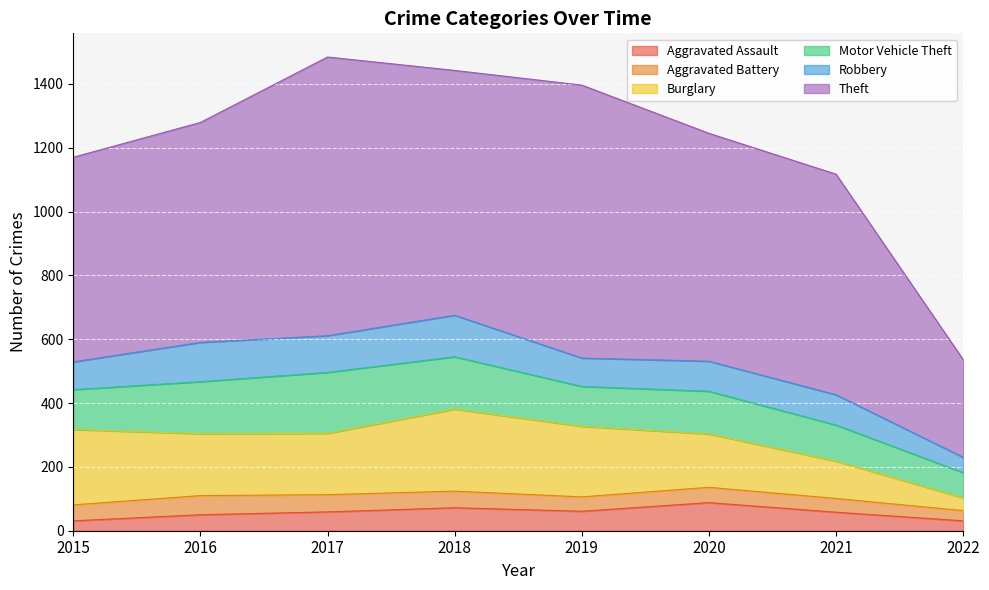

Reading left to right, extract all data points from this chart.

Aggravated Assault: 31	50	59	72	61	88	58	31
Aggravated Battery: 50	60	54	52	45	48	43	32
Burglary: 236	194	192	257	221	167	117	40
Motor Vehicle Theft: 125	163	191	164	125	134	113	79
Robbery: 87	123	115	130	89	94	95	48
Theft: 641	689	873	767	855	714	691	306